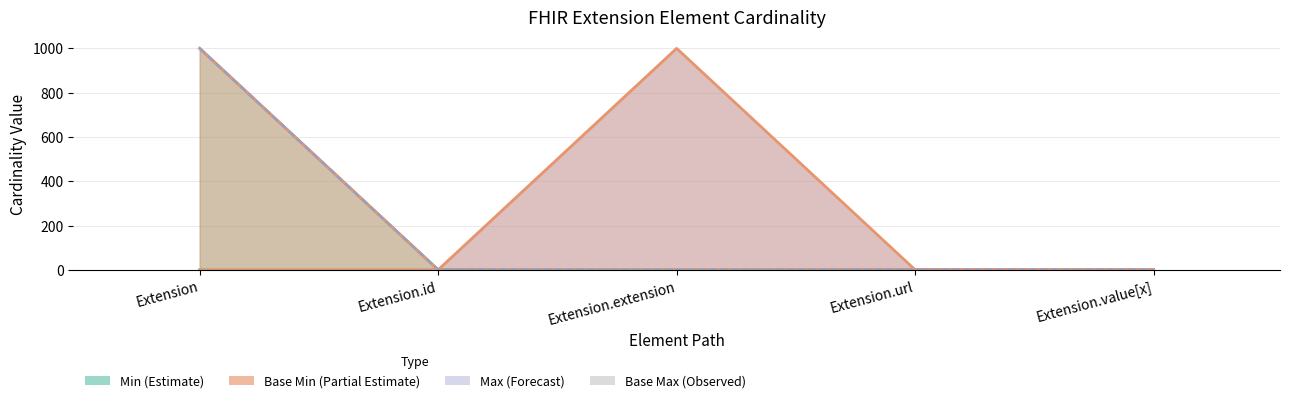

Reading right to left, list all the values displayed in this chart.

0	1	0	0	0